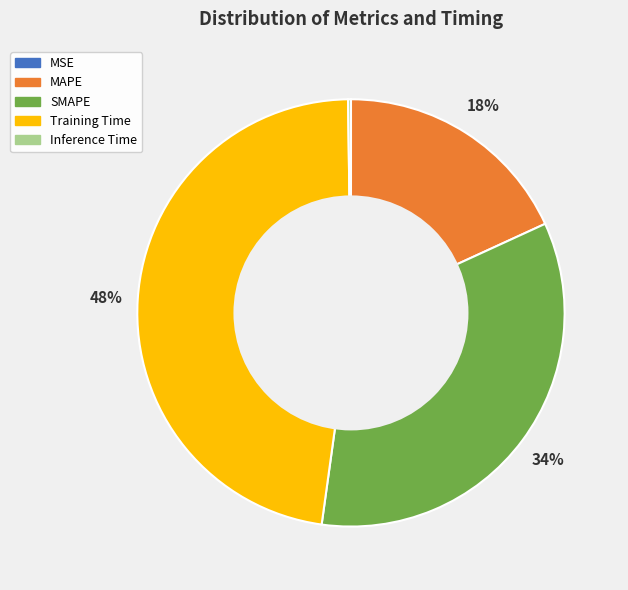

To the nearest percent, what percentage of the pie is SMAPE?

34%